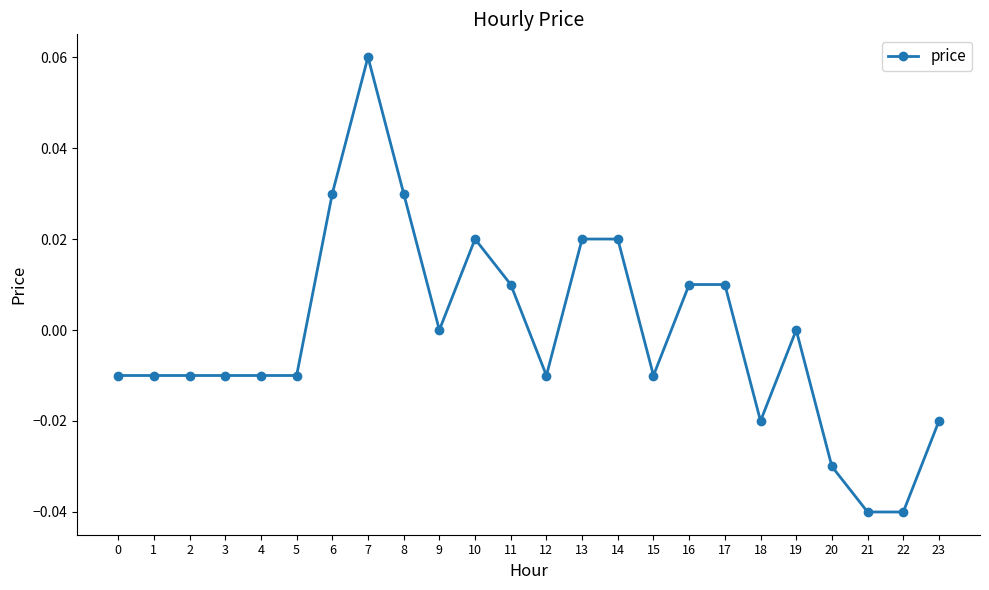

True or false: there are more than 0 points higher than both neighbors.

True